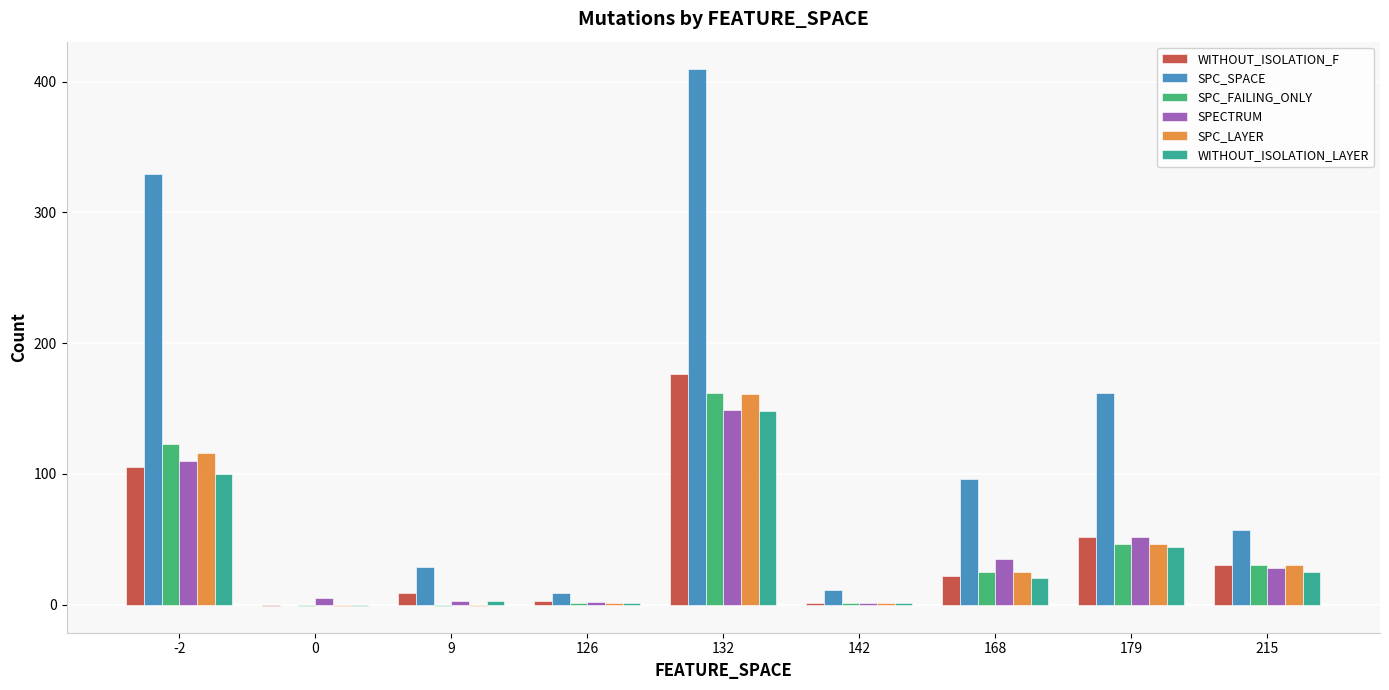

Which series changed the most between 132 and 168?

SPC_SPACE